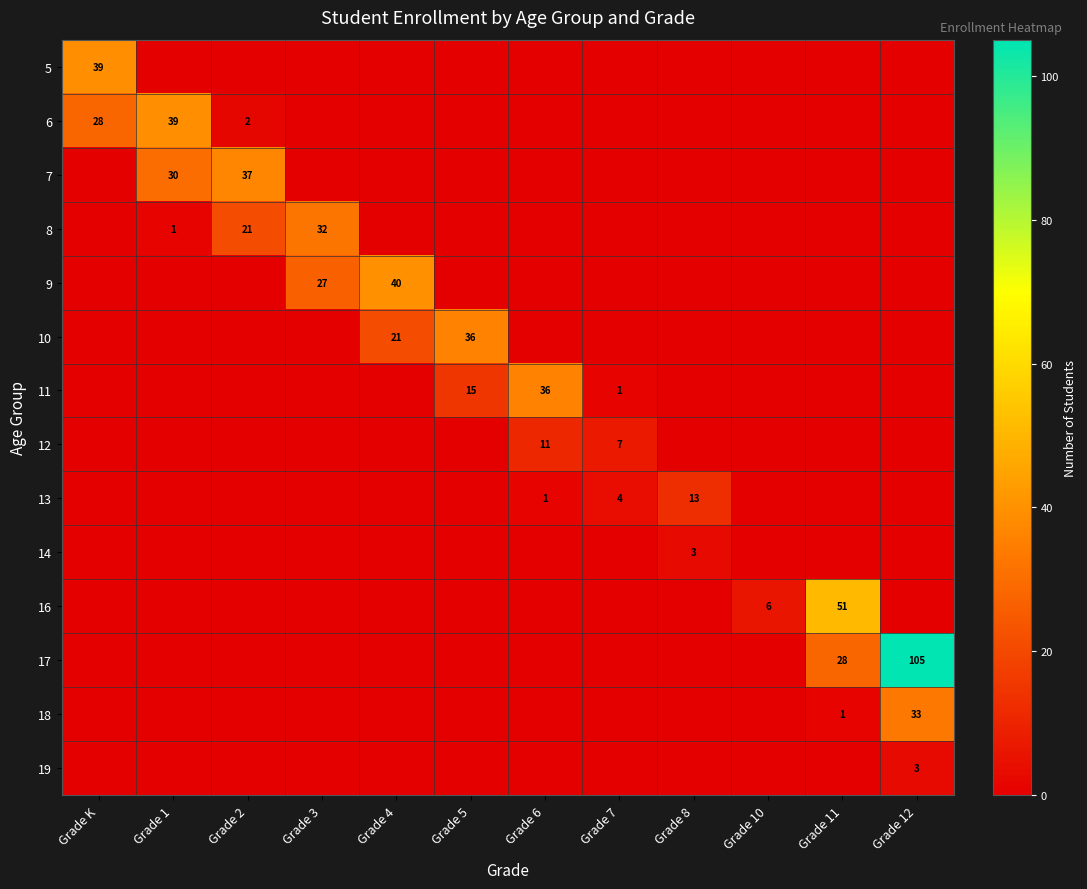

The 13 series shows 2 at Grade 6. True or false?

False